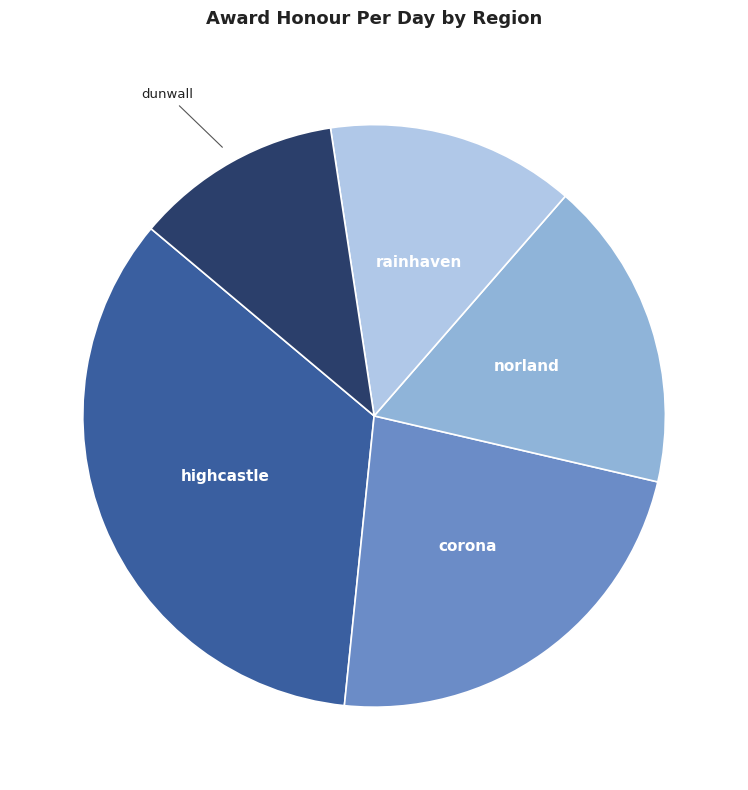

Which slice is the largest?

highcastle